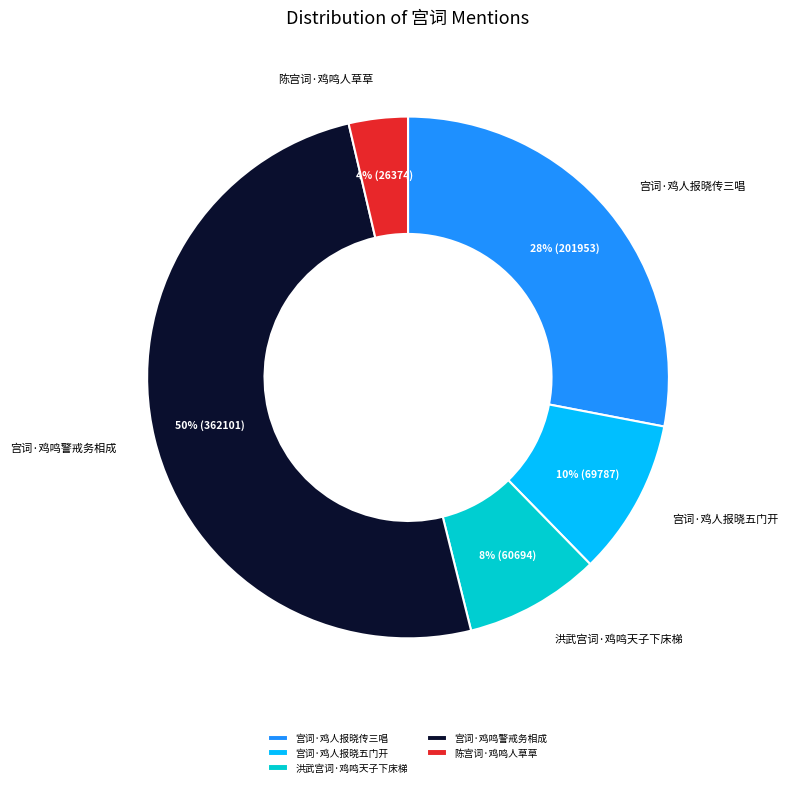

Which slice represents more than half of the pie?

宫词·鸡鸣警戒务相成